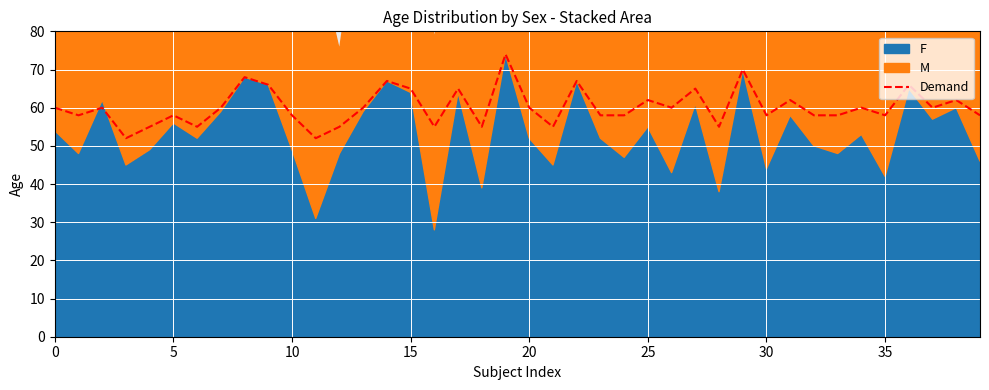

True or false: Demand has a value of 36 at 20.

False